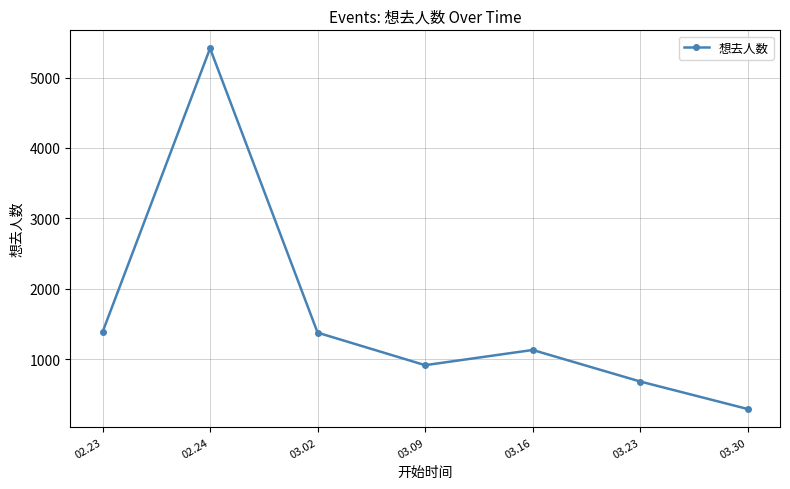

What value does the data have at 03.02?

1375